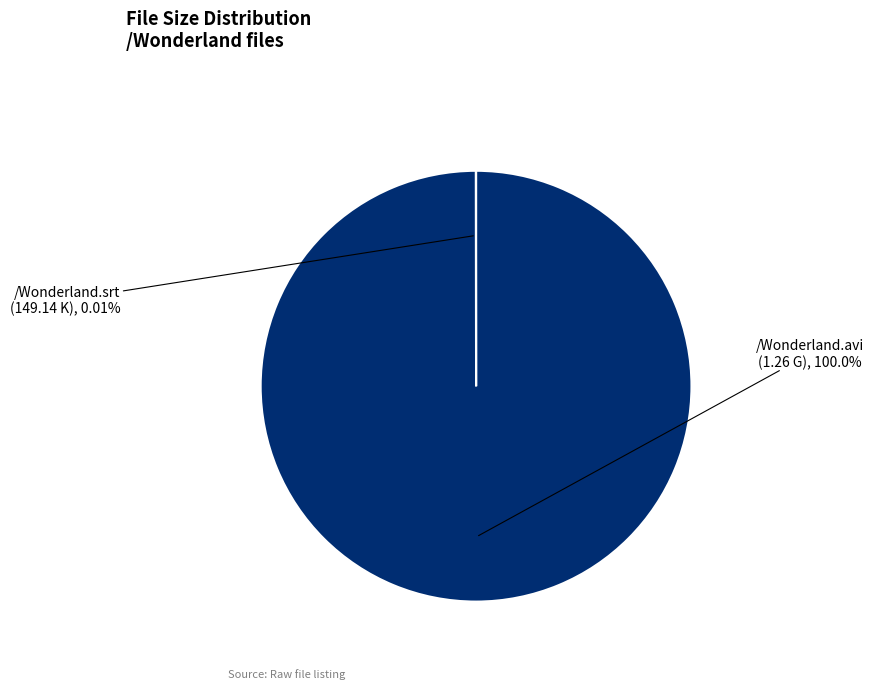

Is the sum of /Wonderland.avi and /Wonderland.srt greater than half?

Yes